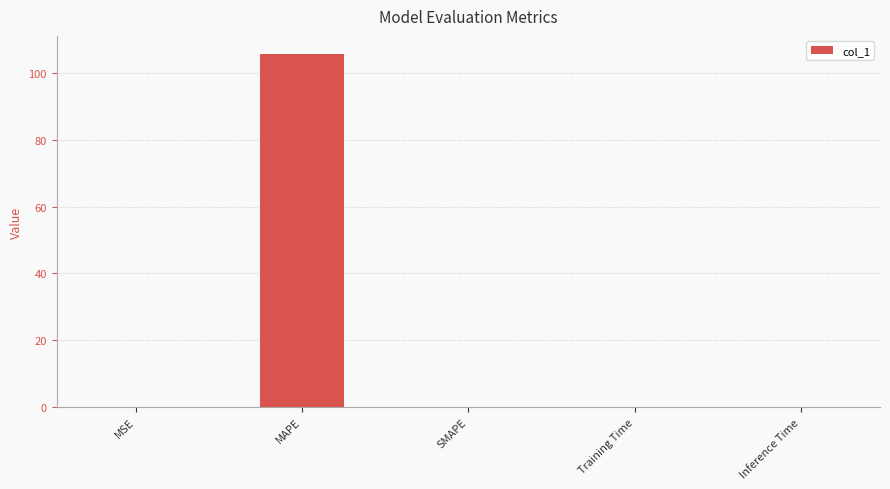

Which category has the highest value across all series?

MAPE